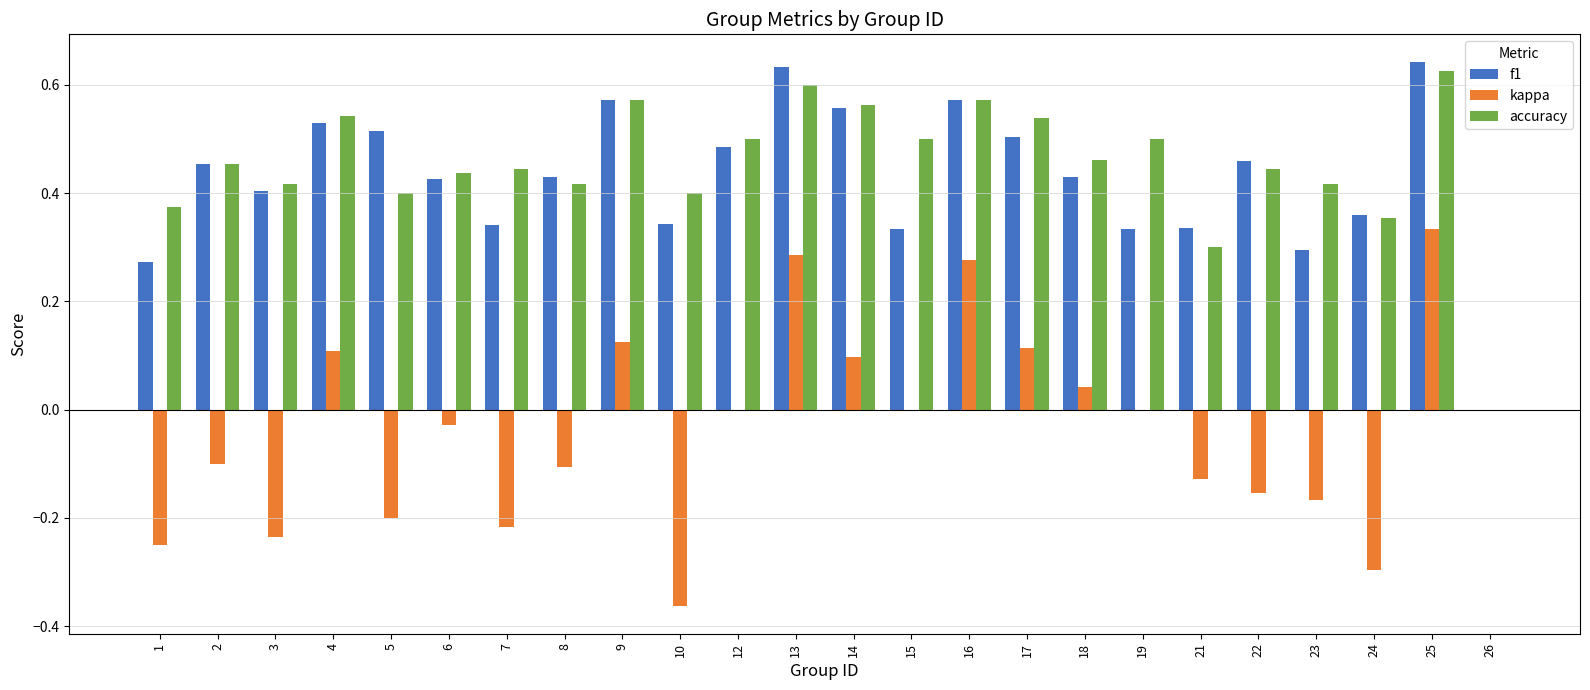

What is the sum of the f1 values at 25 and 5?

1.2